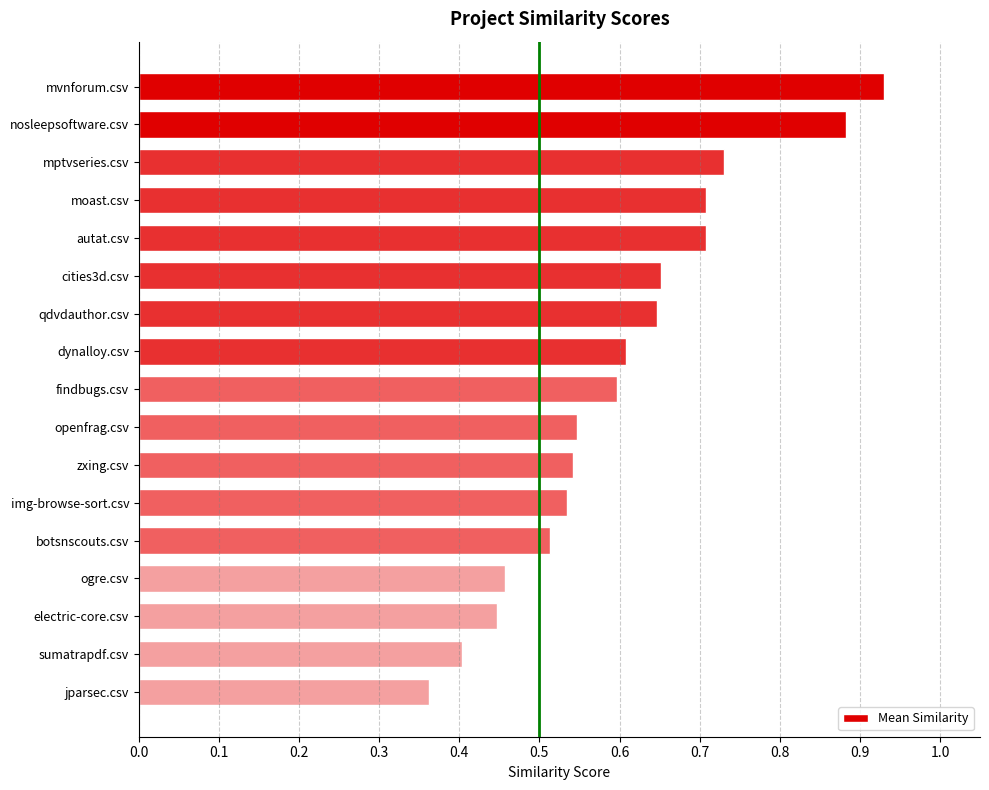

What position from the top is nosleepsoftware.csv?

2